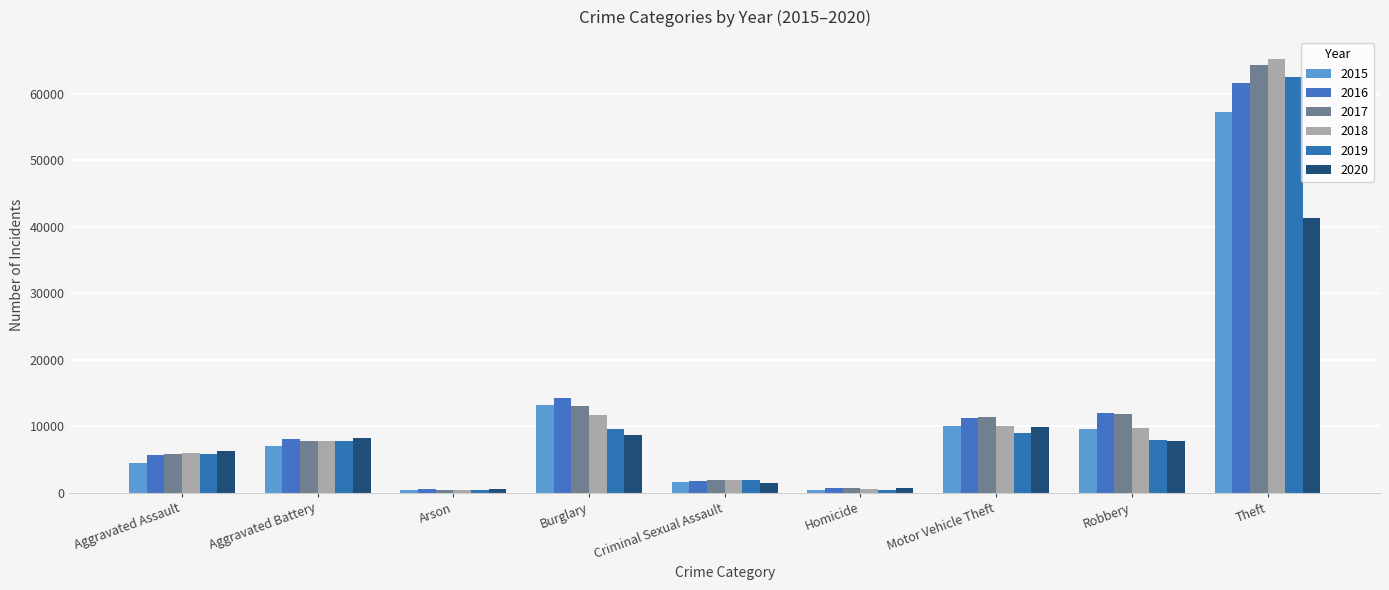

What is the sum of the 2017 values at Burglary and Aggravated Assault?

18794